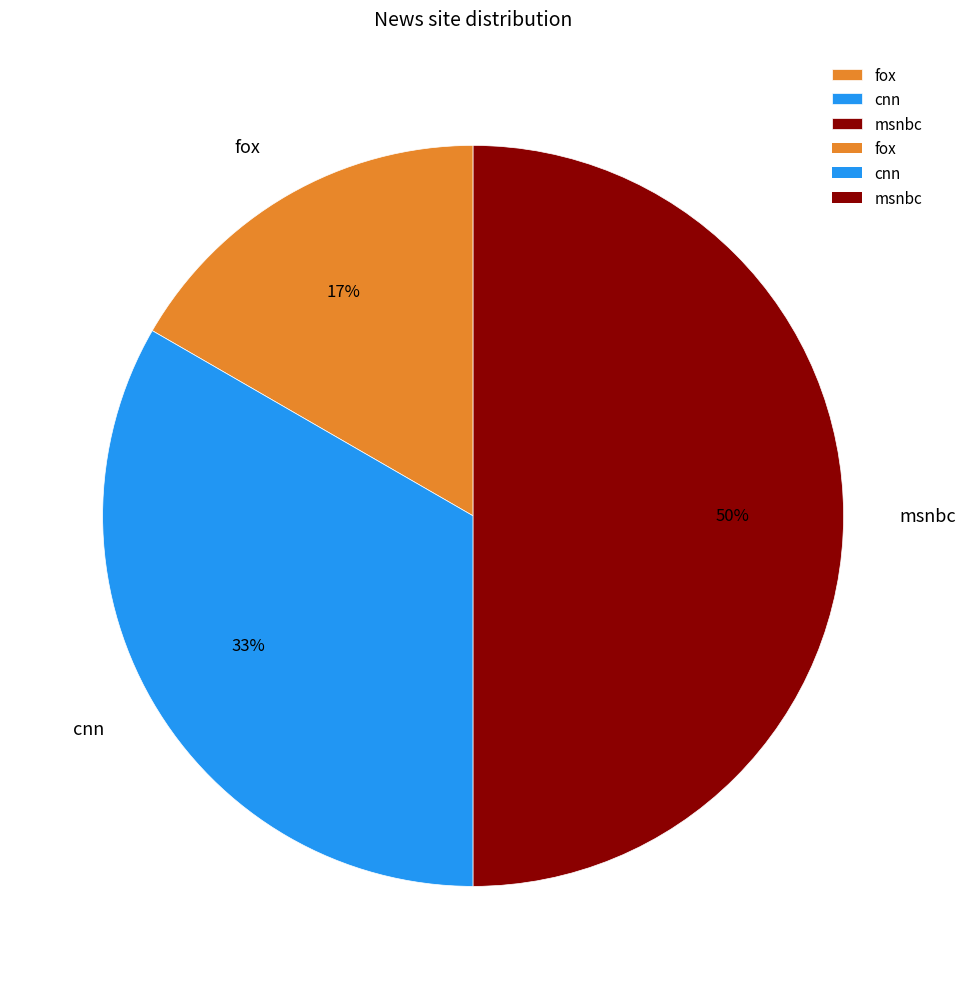

The fox slice represents 17% of the pie. True or false?

True